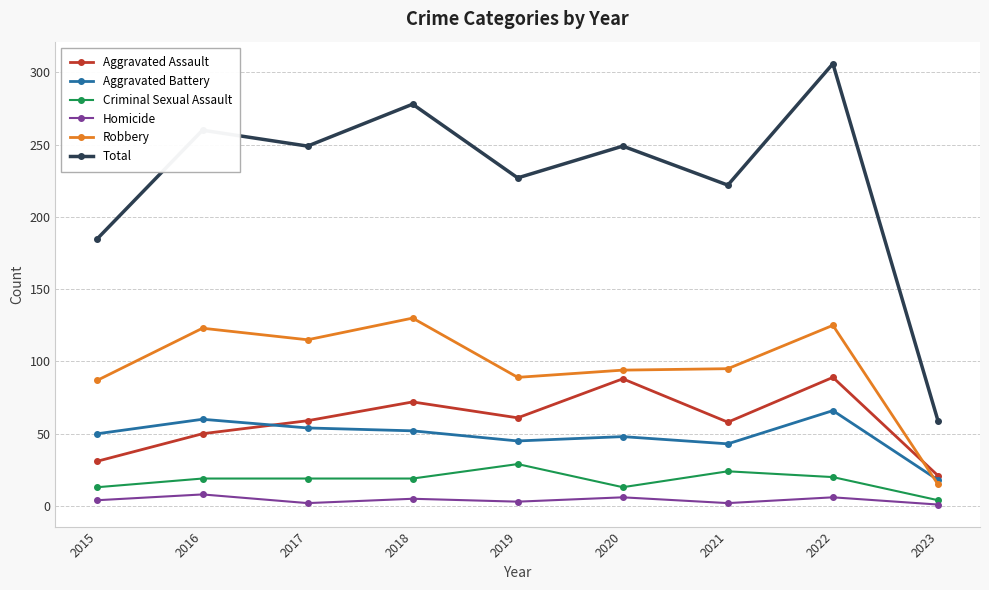

Is the value of Robbery at 2017 greater than the value of Homicide at 2015?

Yes